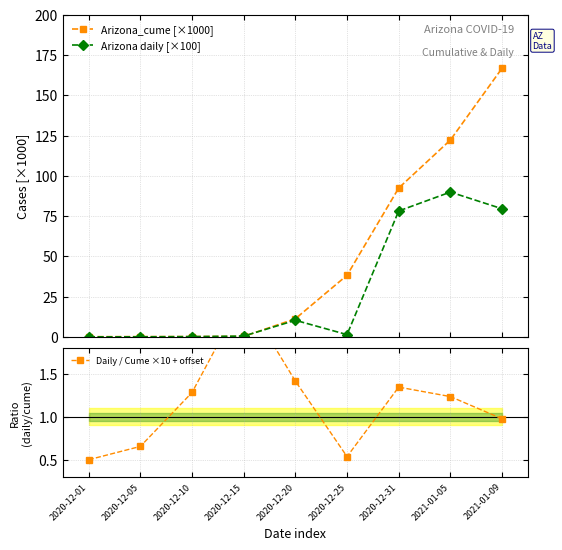

At which category is the sum across all series the highest?

2021-01-09